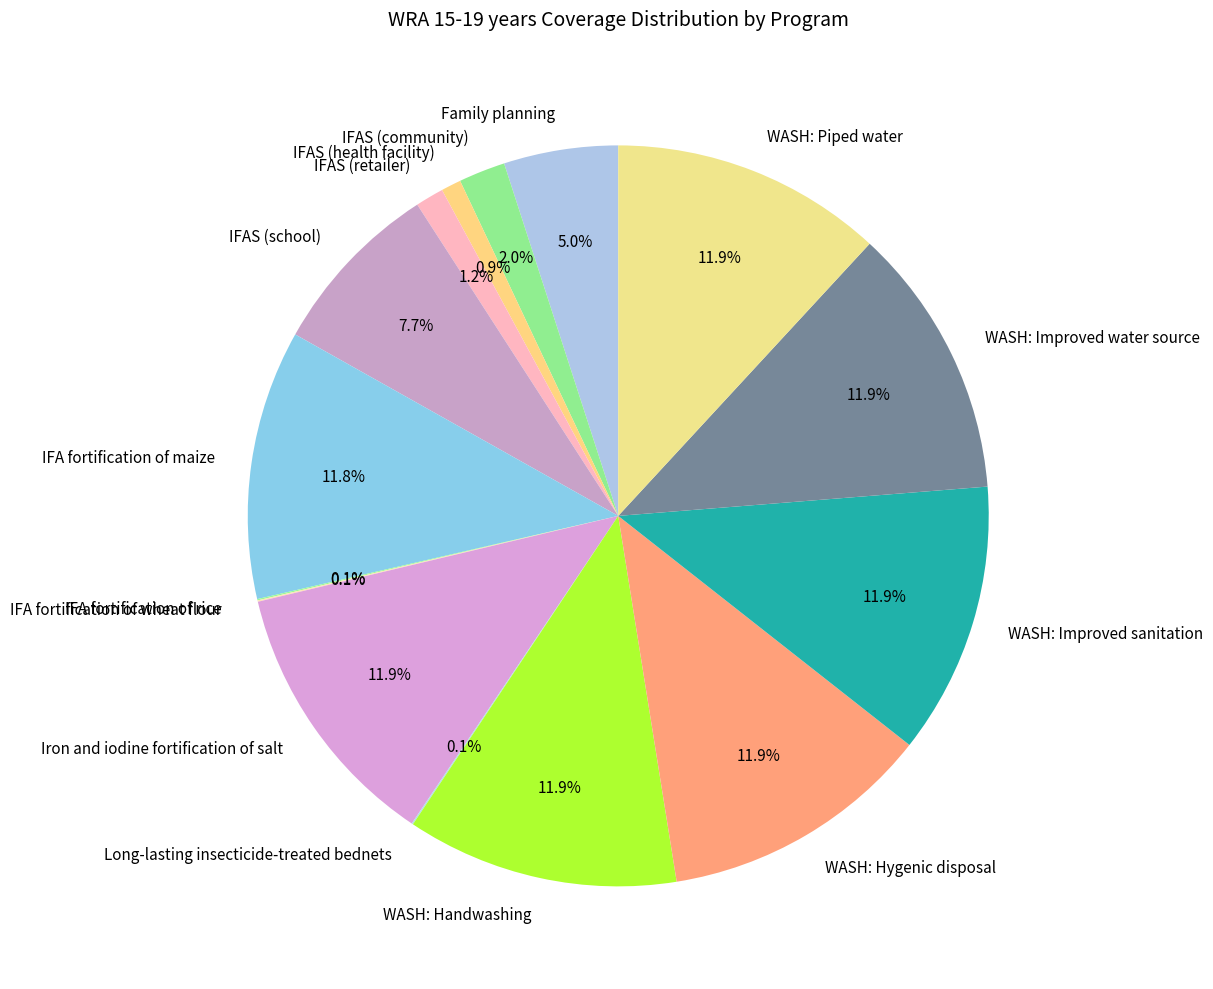

Is the sum of IFA fortification of maize and IFAS (community) greater than half?

No